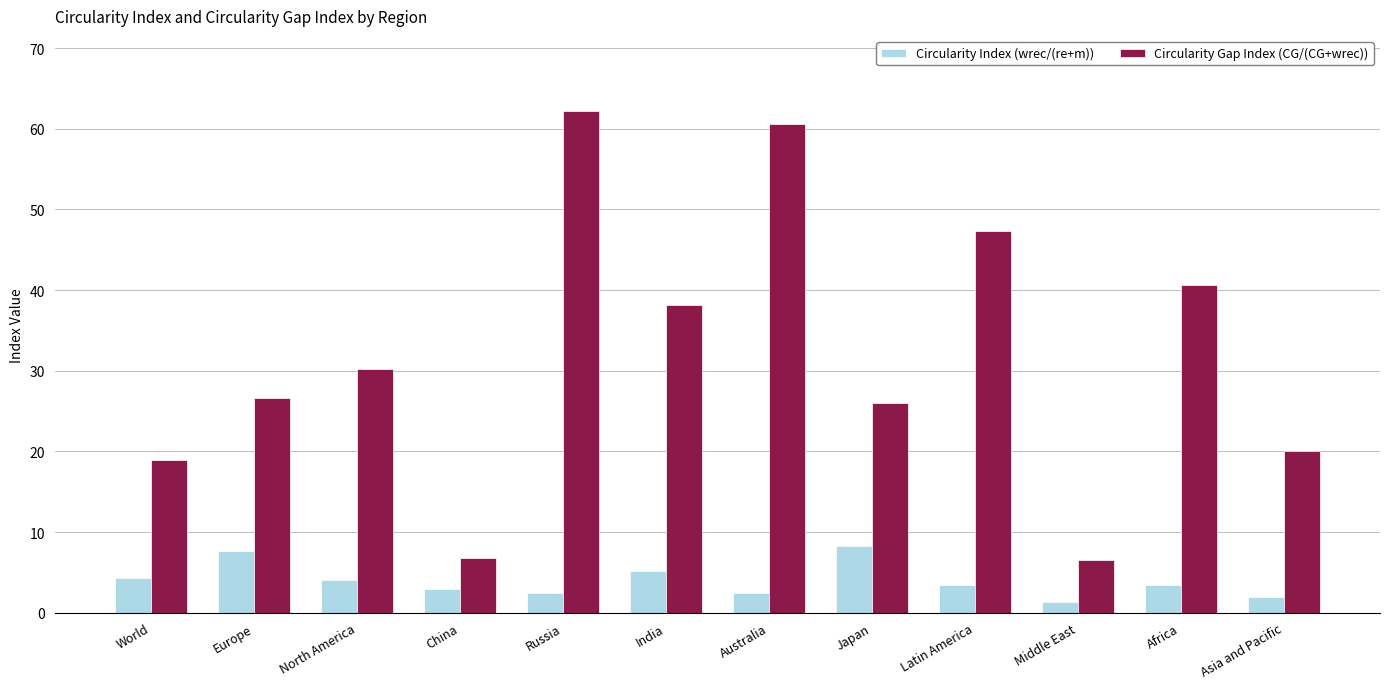

At how many categories does at least one series exceed 21?

8